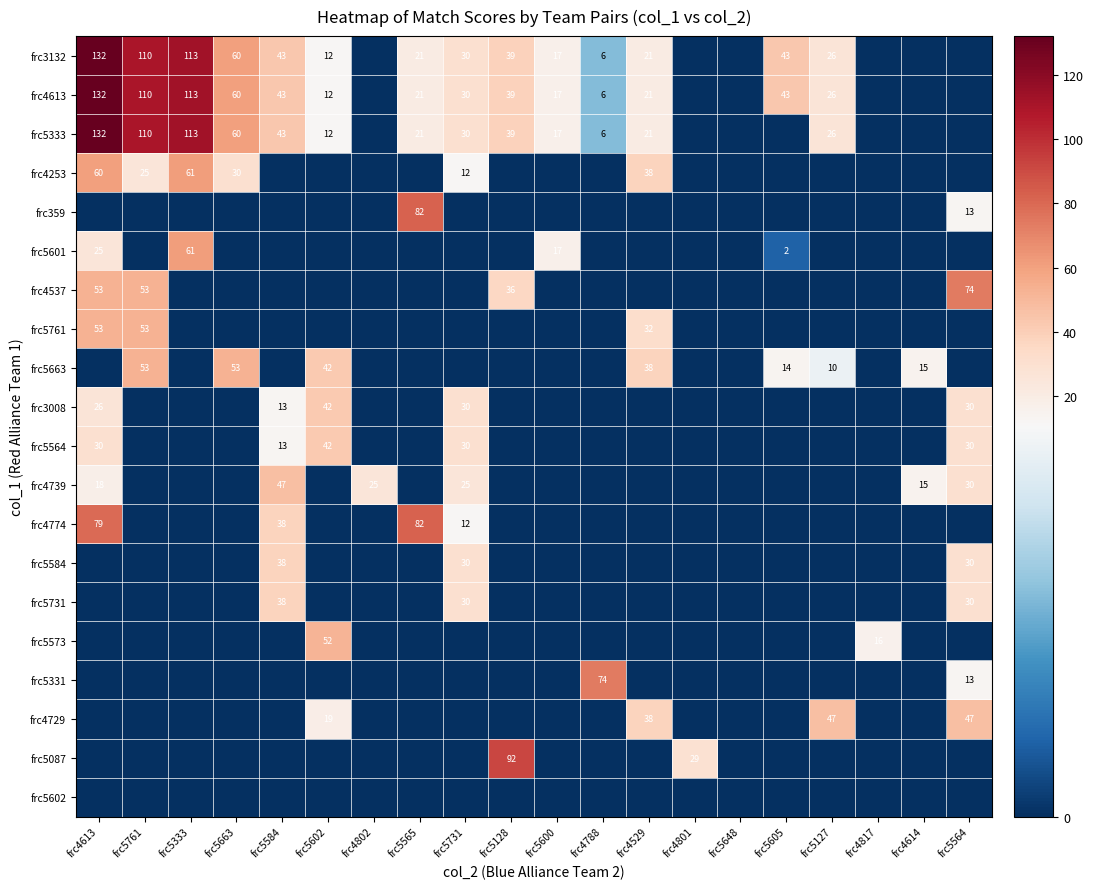

At which category is the sum across all series the highest?

frc4613